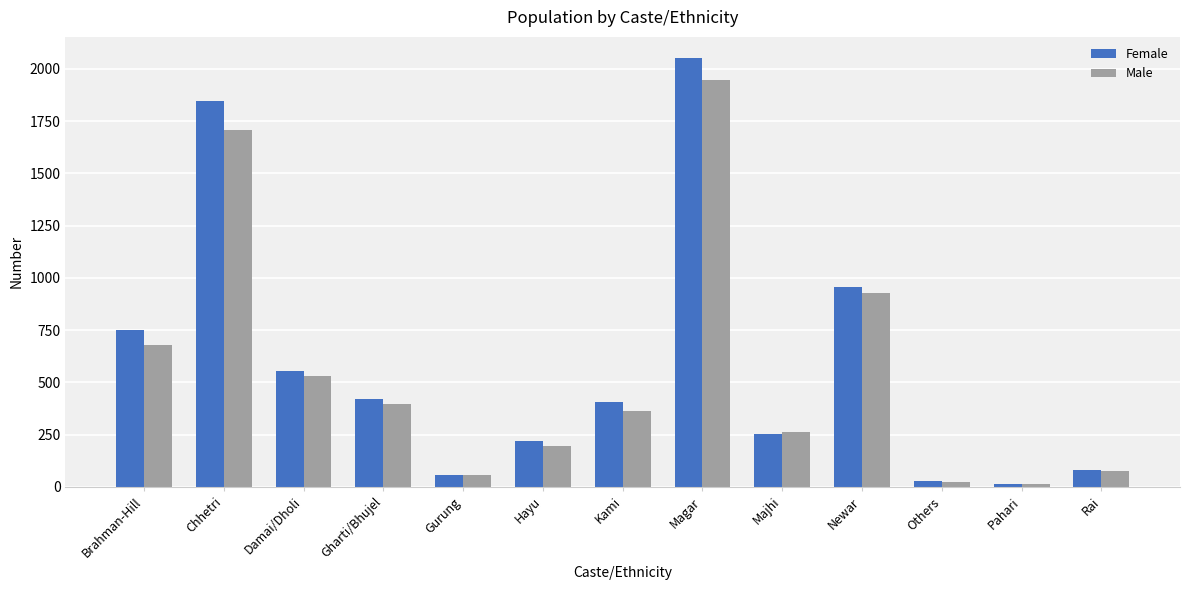

Reading right to left, list all the values displayed in this chart.

Female: Rai=79	Pahari=13	Others=29	Newar=954	Majhi=254	Magar=2050	Kami=404	Hayu=220	Gurung=56	Gharti/Bhujel=422	Damai/Dholi=555	Chhetri=1845	Brahman-Hill=752
Male: Rai=76	Pahari=14	Others=25	Newar=929	Majhi=262	Magar=1946	Kami=365	Hayu=195	Gurung=58	Gharti/Bhujel=398	Damai/Dholi=532	Chhetri=1707	Brahman-Hill=680